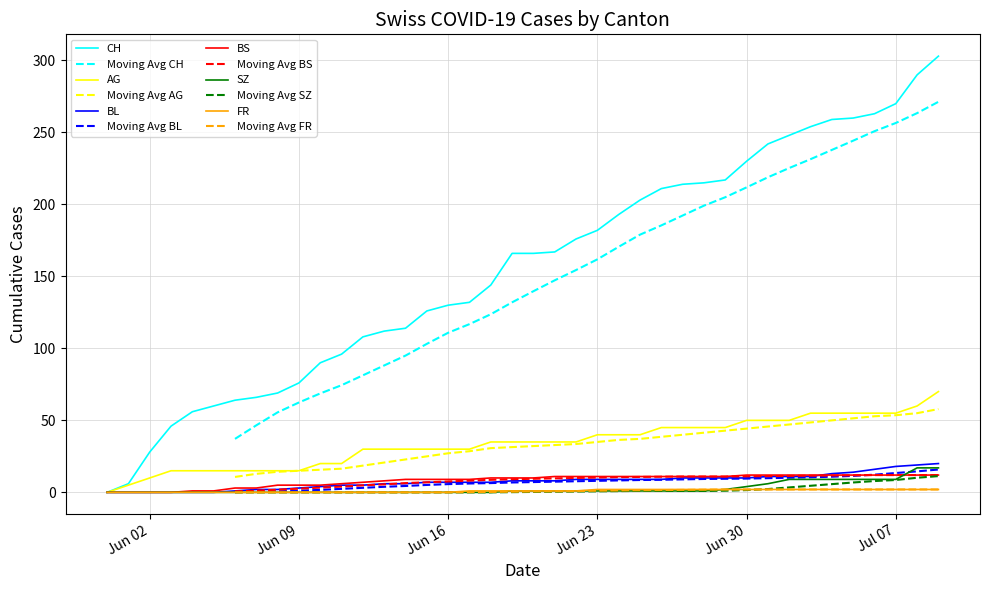

Which label corresponds to the largest value in the chart?

2020-07-09